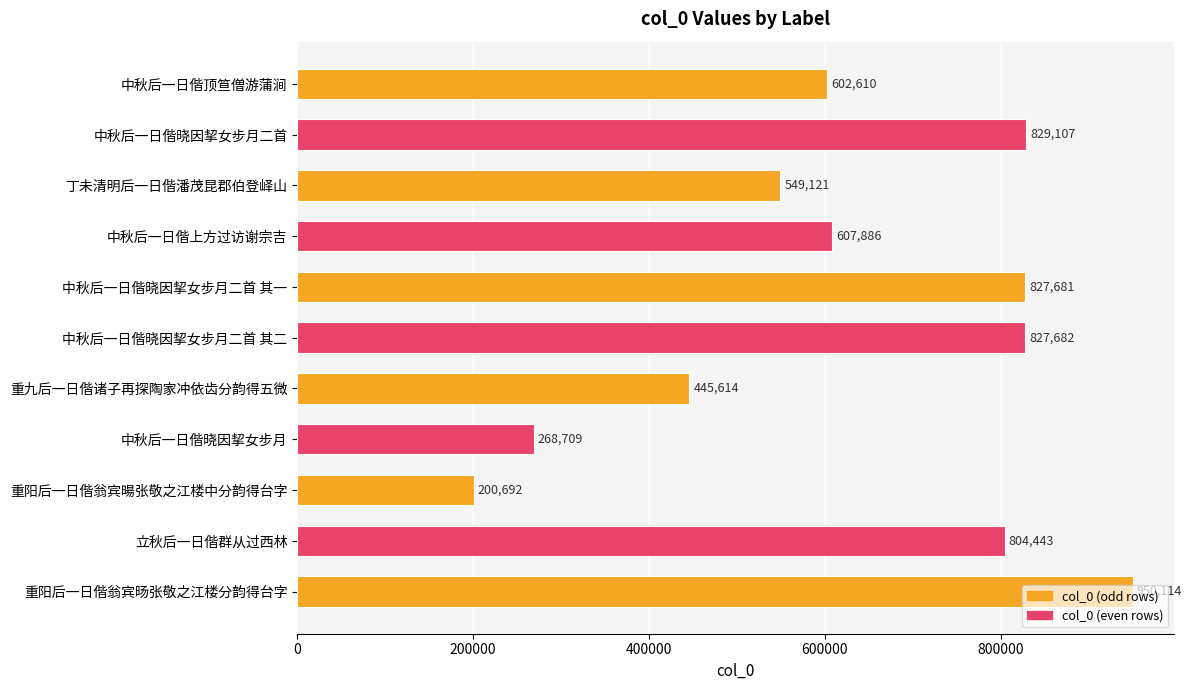

Is it true that the value at 丁未清明后一日偕潘茂昆郡伯登峄山 is 795939?

False